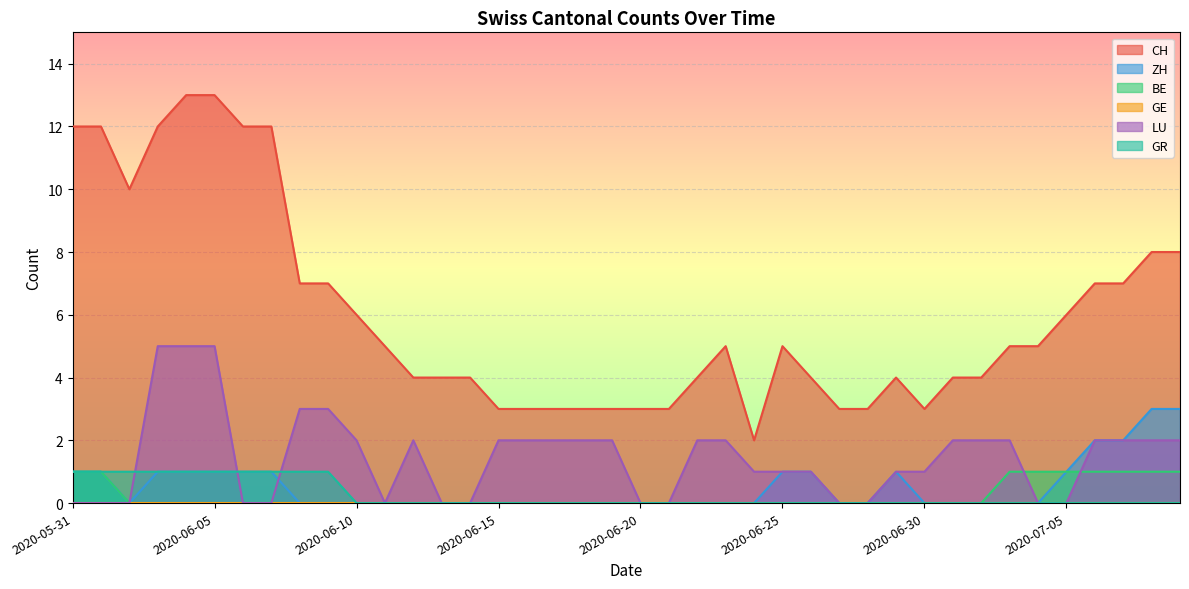

At how many categories does at least one series exceed 10?

7